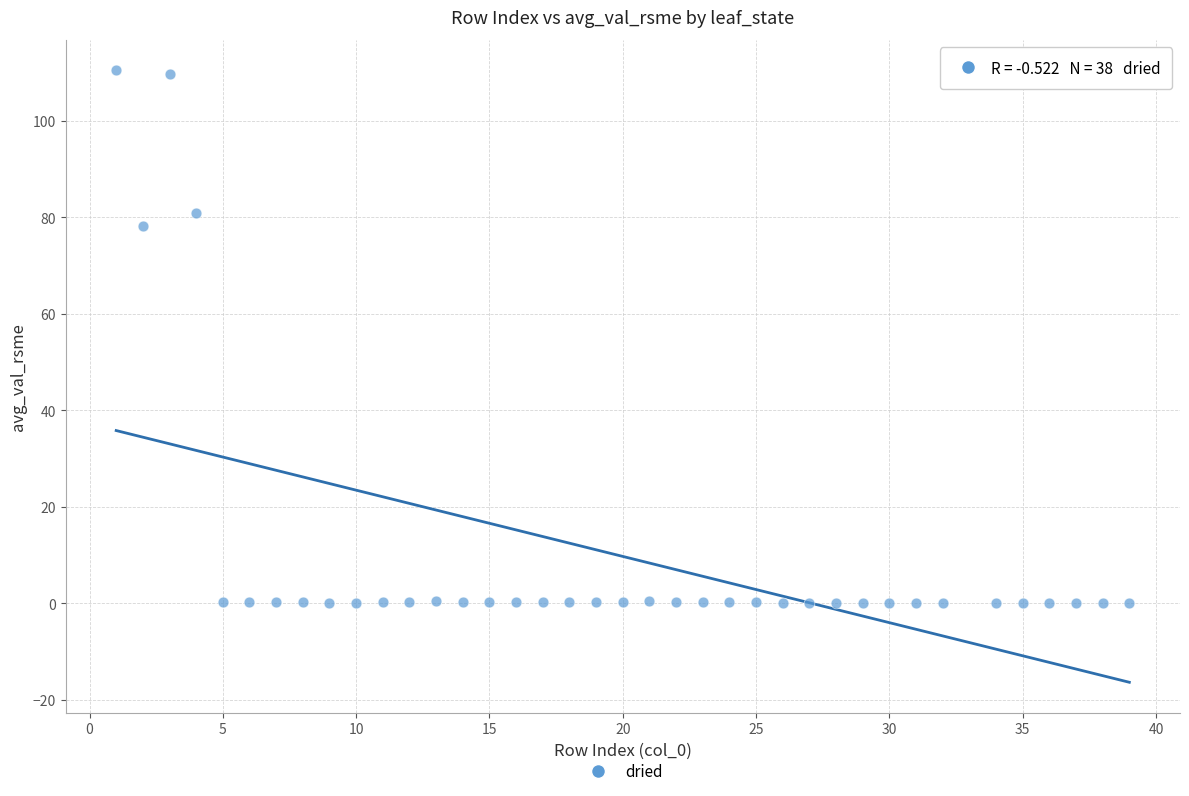

What is the range of Y values (max minus min)?

110.4